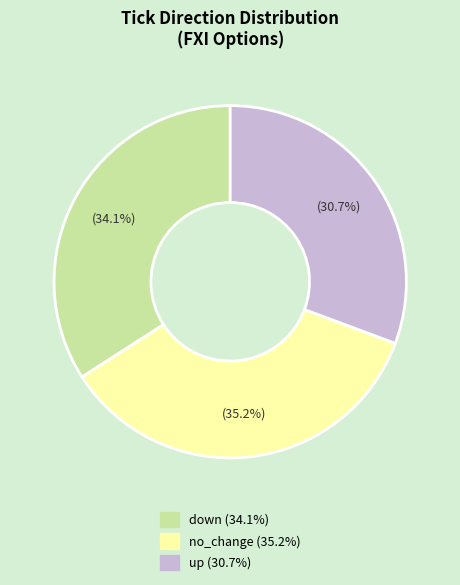

To the nearest percent, what percentage of the pie is down?

34%